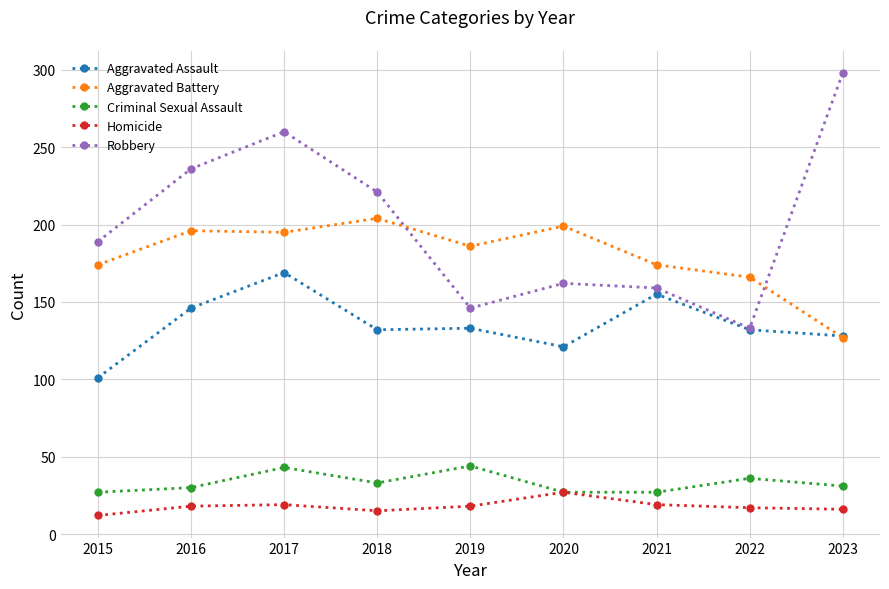

What is the greatest value displayed?

298